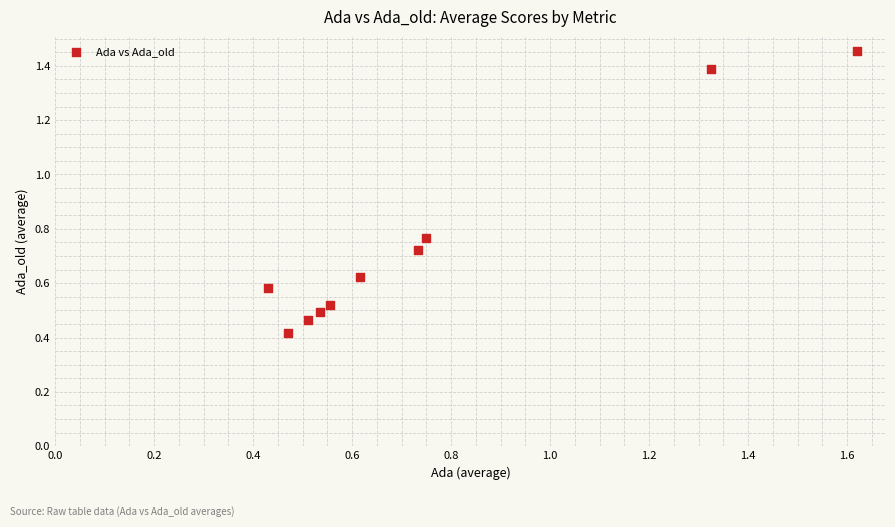

What is the range of Y values (max minus min)?

1.0